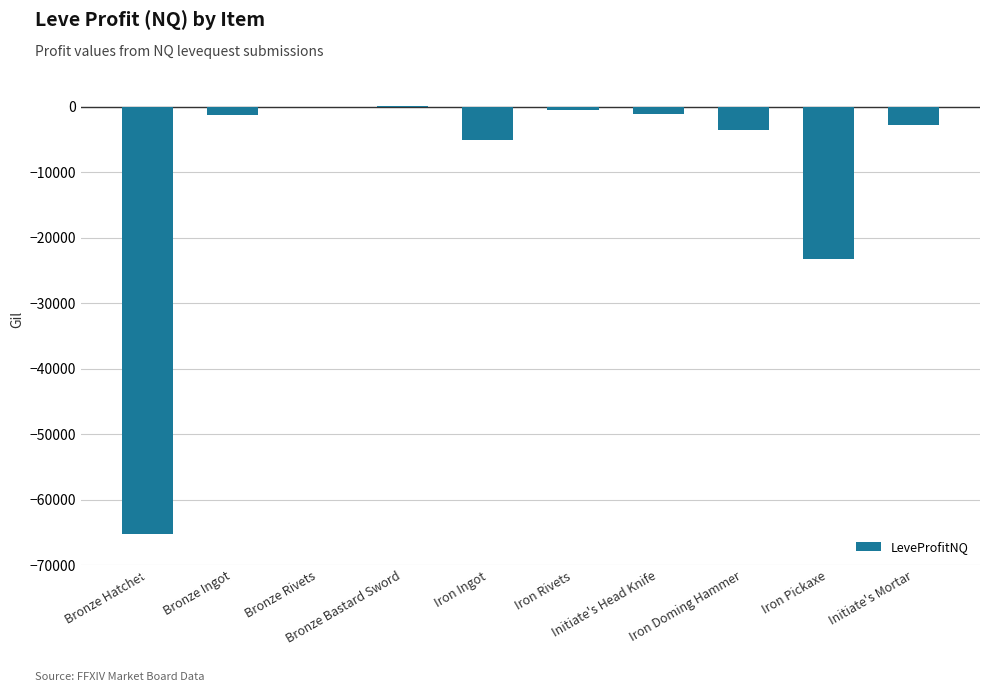

What is the sum of all values?

-102593.0